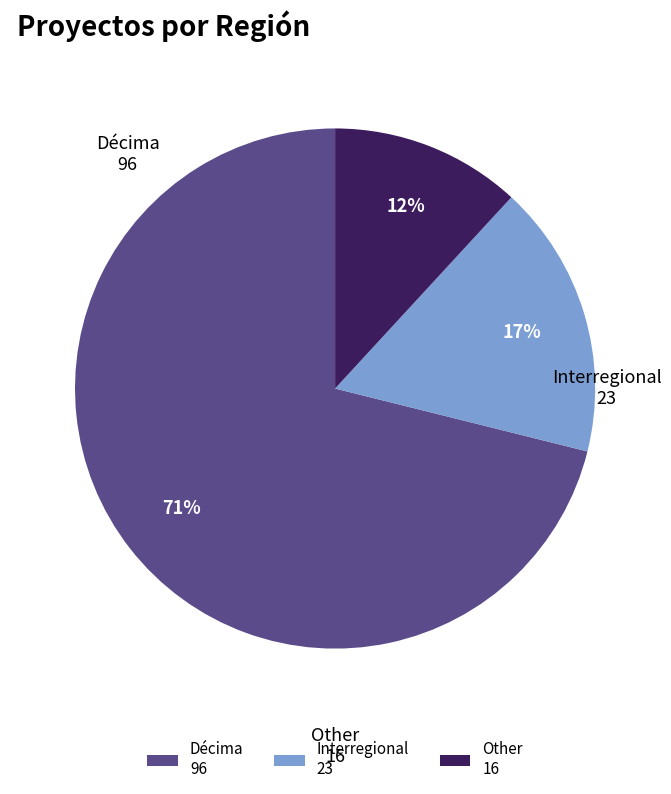

Which slice is the largest?

Décima